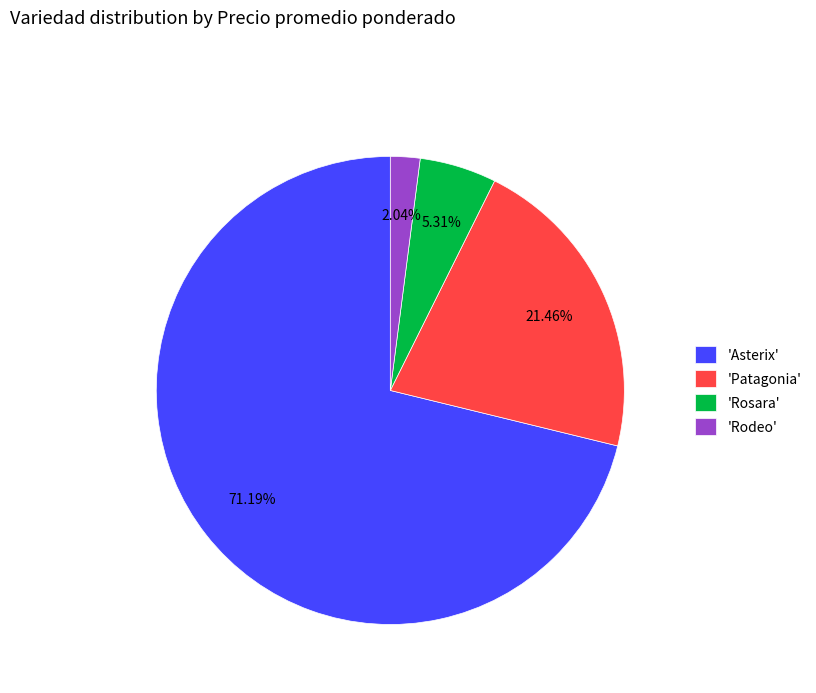

To the nearest percent, what is the average slice percentage?

25%